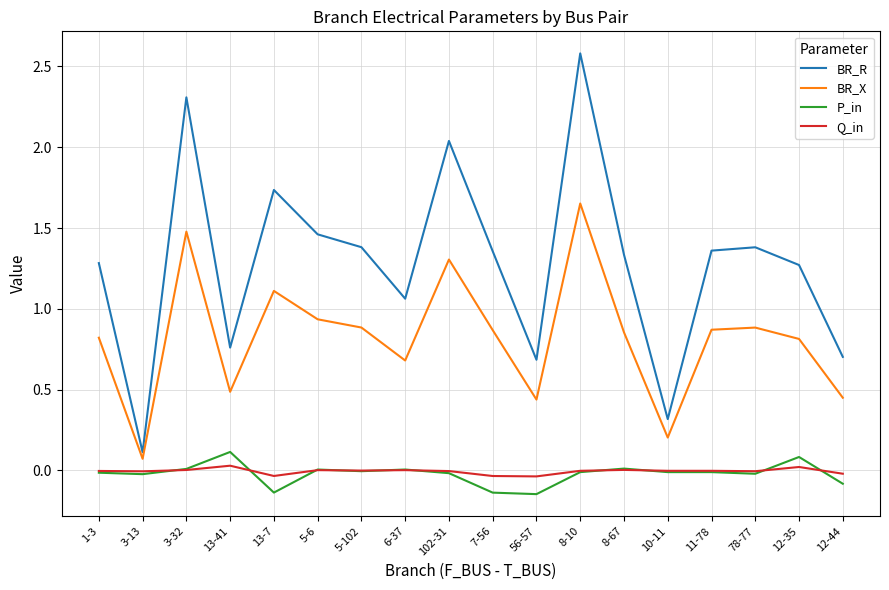

What is the total value across all series at 78-77?

2.2